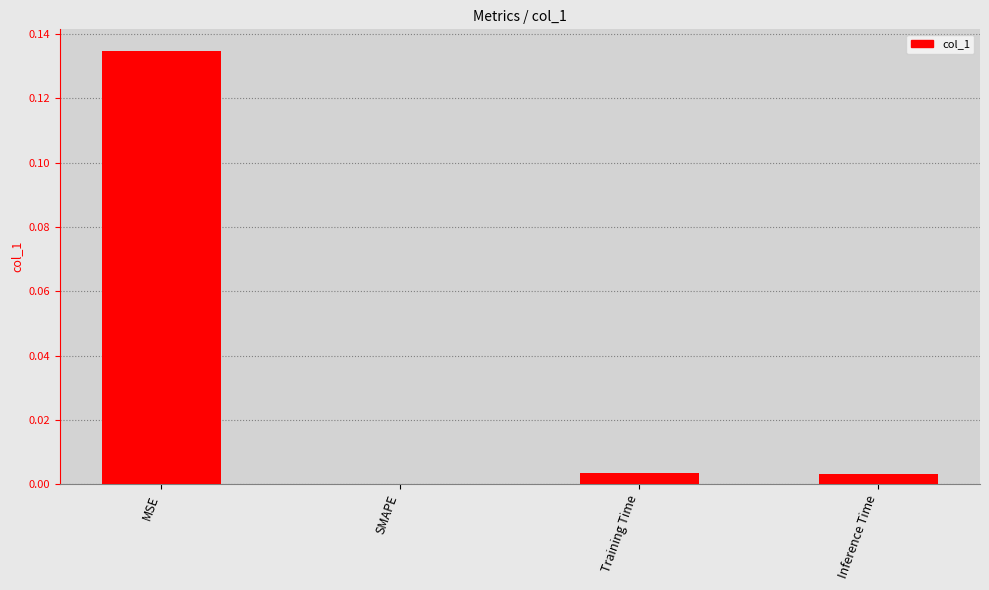

Which has a higher value, Training Time or SMAPE?

Training Time